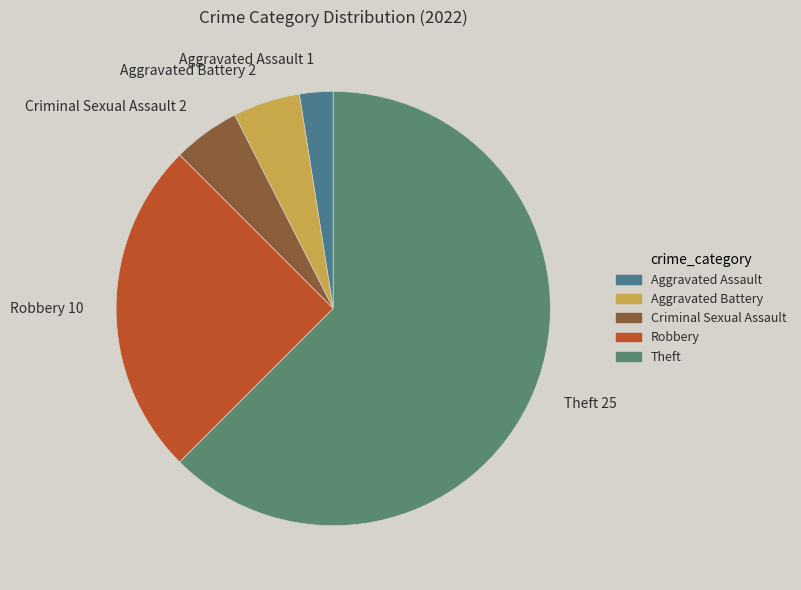

What is the largest slice in the pie chart?

Theft